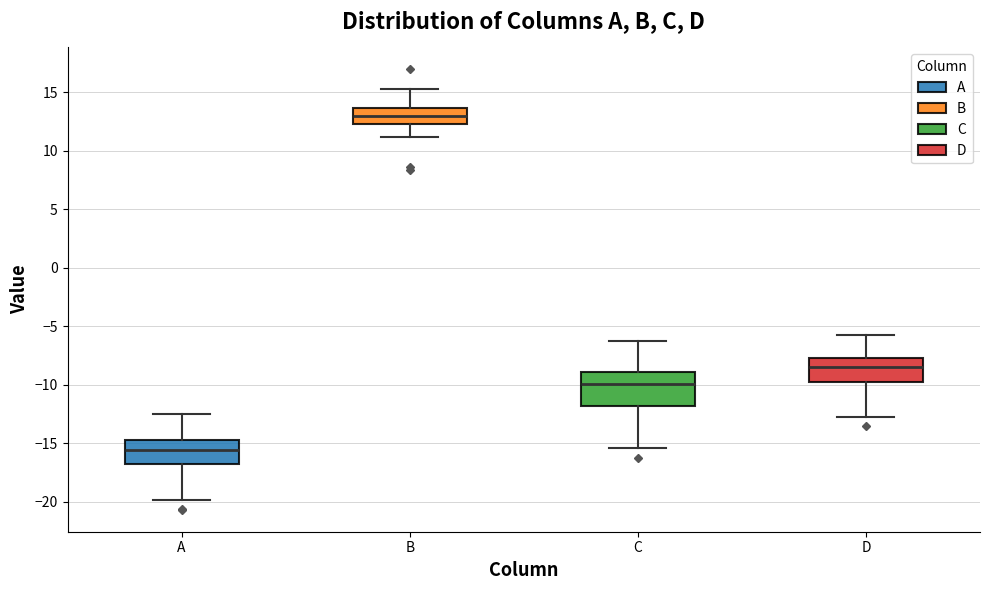

Which box's median line is the highest?

B